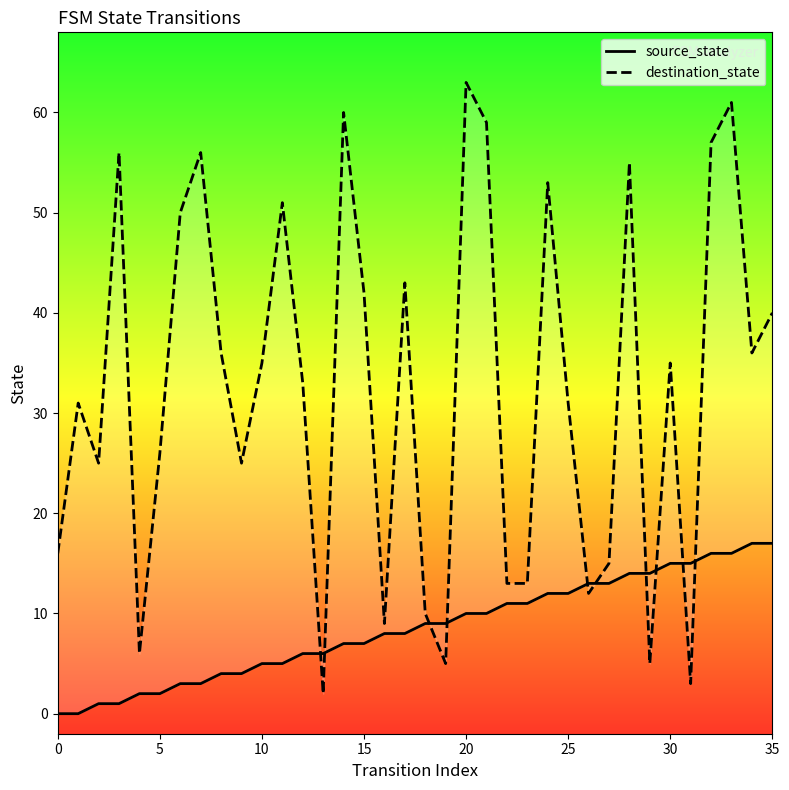

Reading left to right, what are all the values shown in this chart?

source_state: 0	0	1	1	2	2	3	3	4	4	5	5	6	6	7	7	8	8	9	9	10	10	11	11	12	12	13	13	14	14	15	15	16	16	17	17
destination_state: 16	31	25	56	6	26	50	56	36	25	35	51	33	2	60	42	9	43	10	5	63	59	13	13	53	31	12	15	55	5	35	3	57	61	36	40